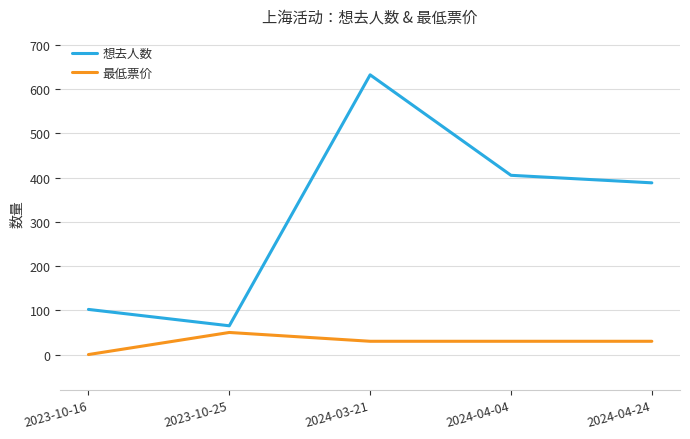

Which category has the highest value across all series?

2024-03-21